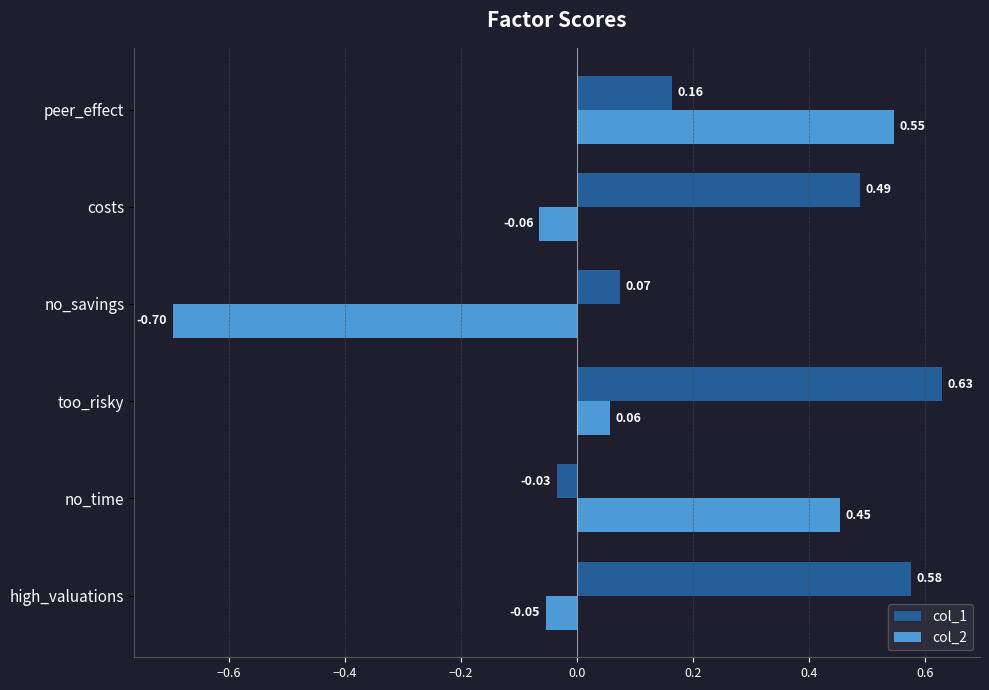

What is the sum of the col_2 values at no_time and peer_effect?

1.0